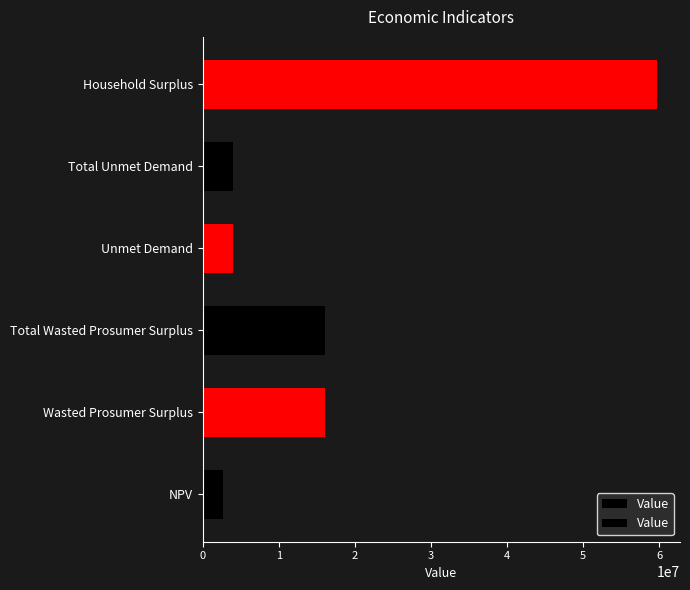

What is the approximate value at 2?

16052082.5